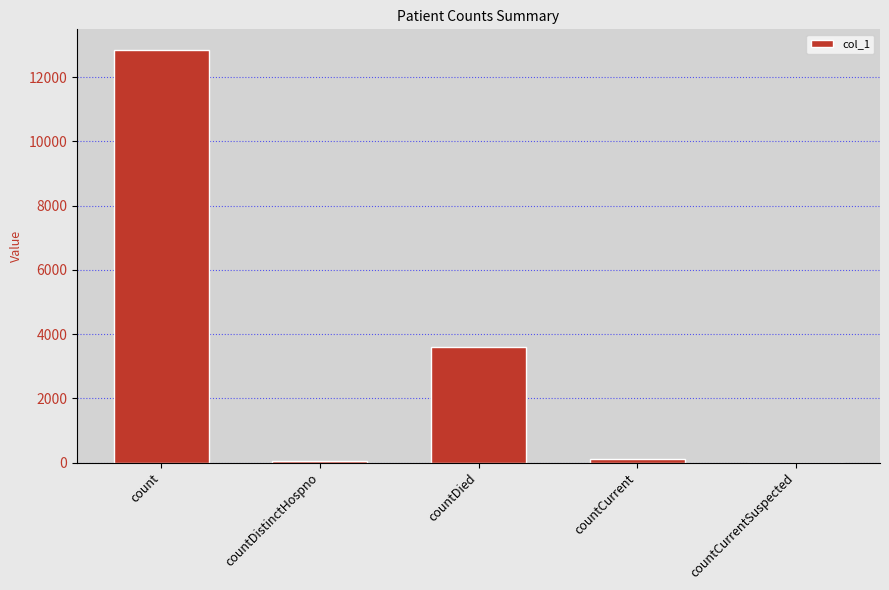

Is it true that the value at countCurrentSuspected is 4587?

False